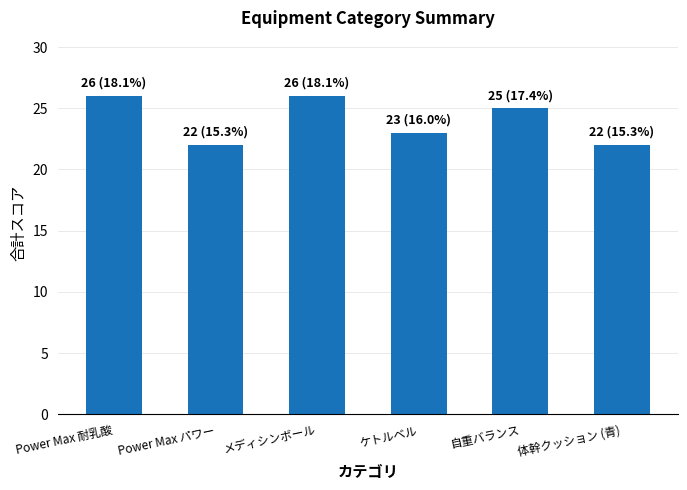

Reading left to right, list all the values displayed in this chart.

Power Max 耐乳酸=26	Power Max パワー=22	メディシンボール=26	ケトルベル=23	自重バランス=25	体幹クッション (青)=22